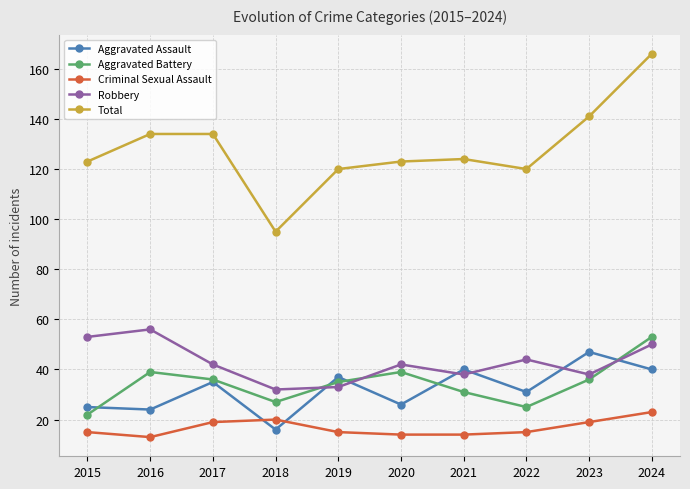

At which category does Aggravated Battery reach its first local valley?

2018